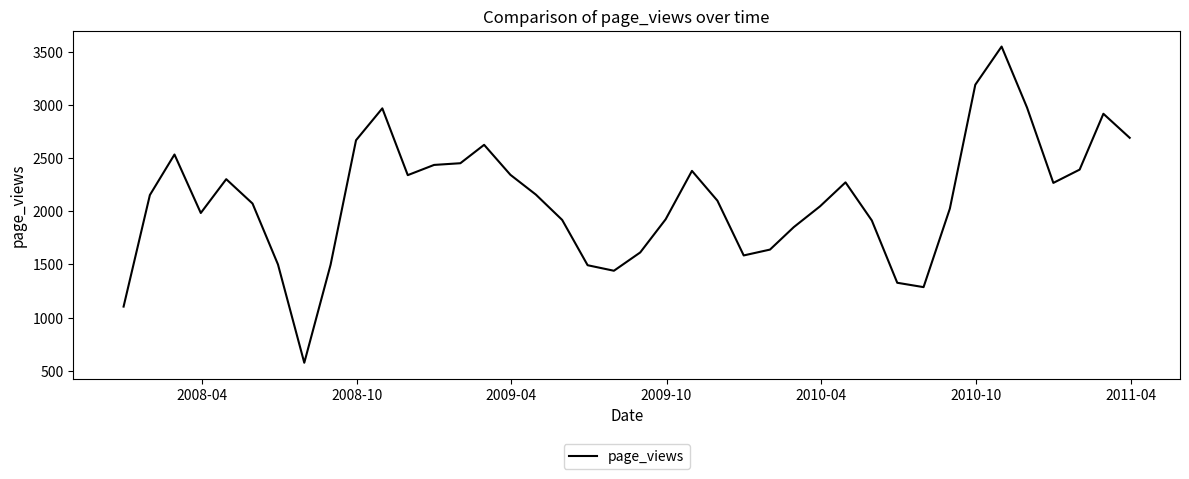

What is the smallest value displayed?

575